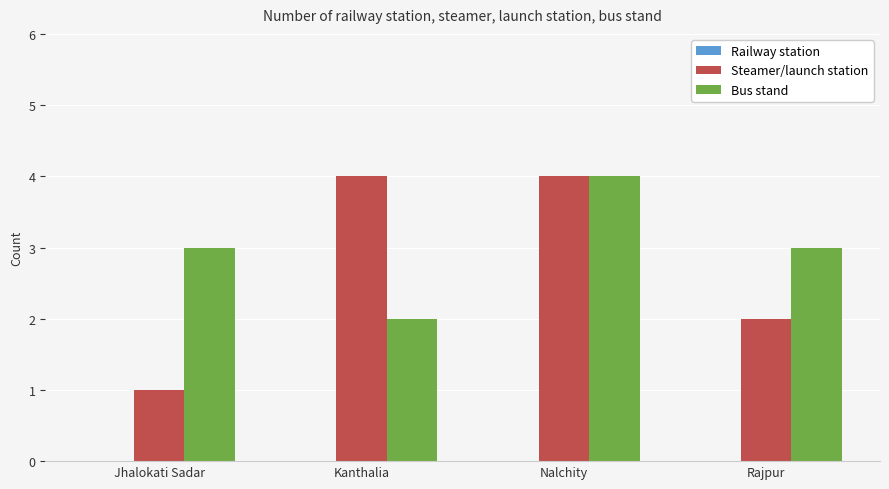

What is the label of the 4th bar from the right?

Jhalokati Sadar